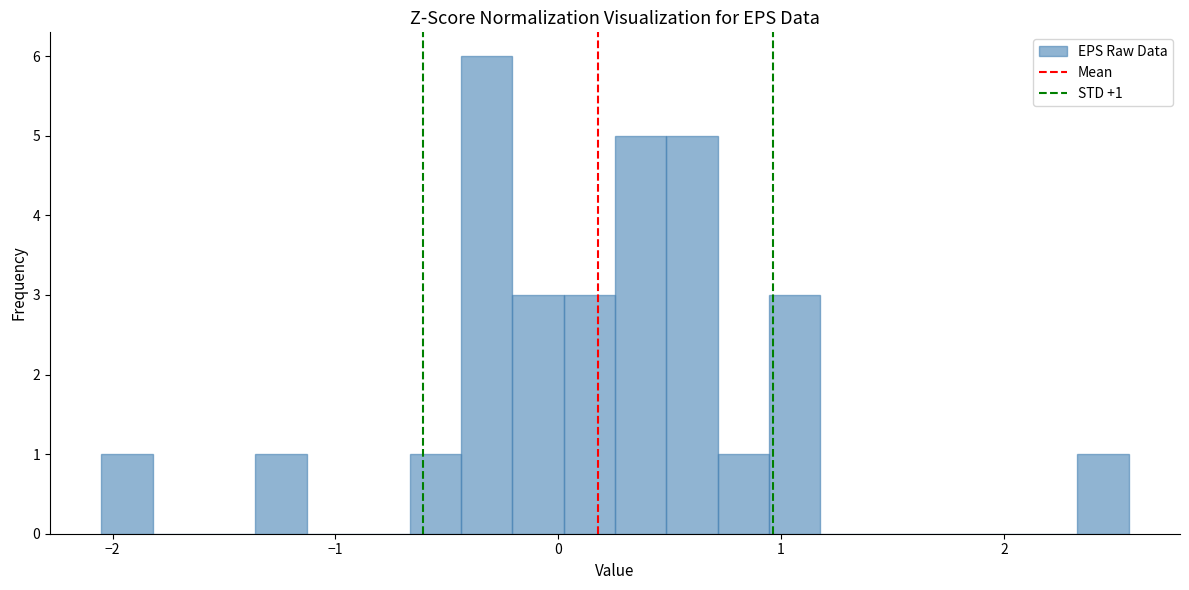

Around what value on the x-axis is the tallest bar? Give the approximate position of its centre, as read against the axis.

-0.3